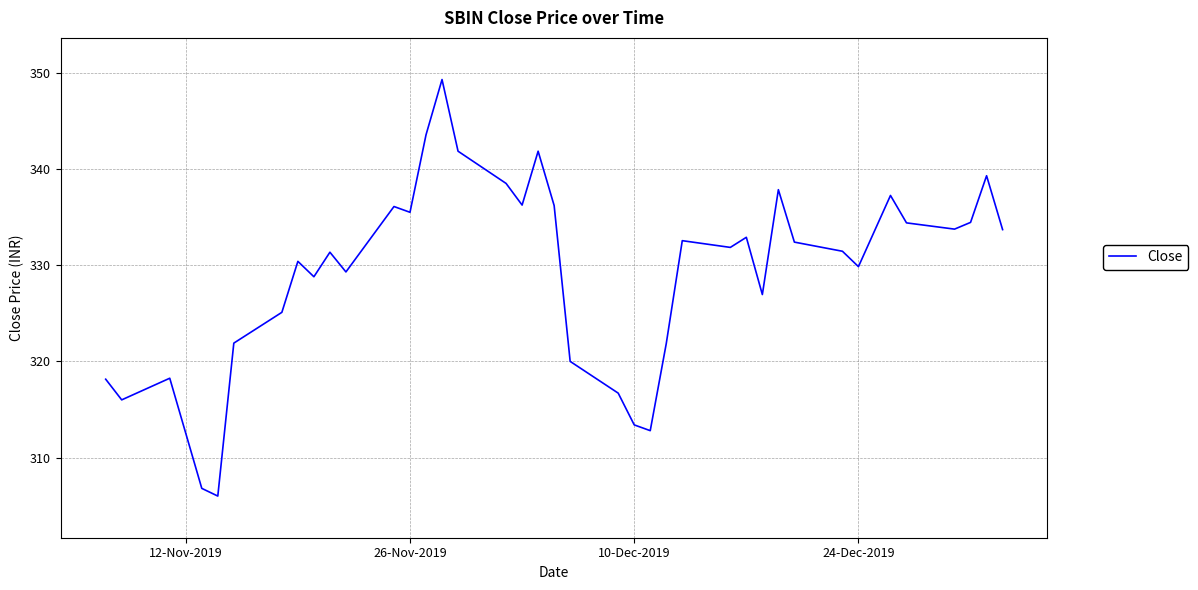

What is the greatest value displayed?

349.3